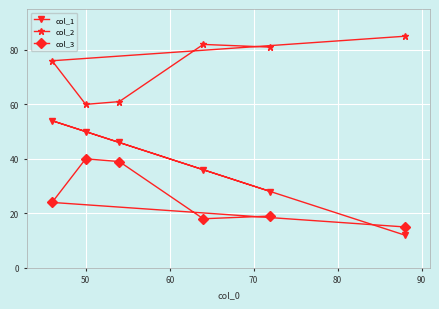

List the series in order of their overall mean, highest first.

col_2, col_1, col_3